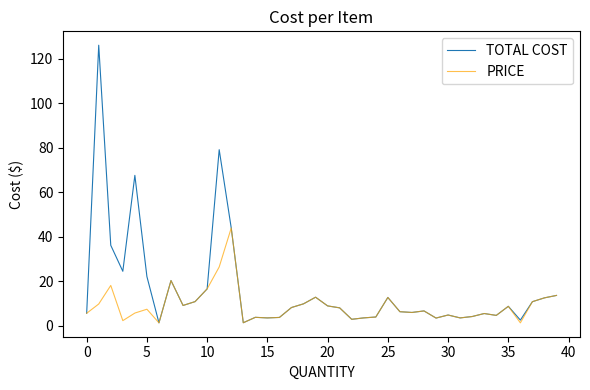

Which series has the largest total across all categories?

TOTAL COST